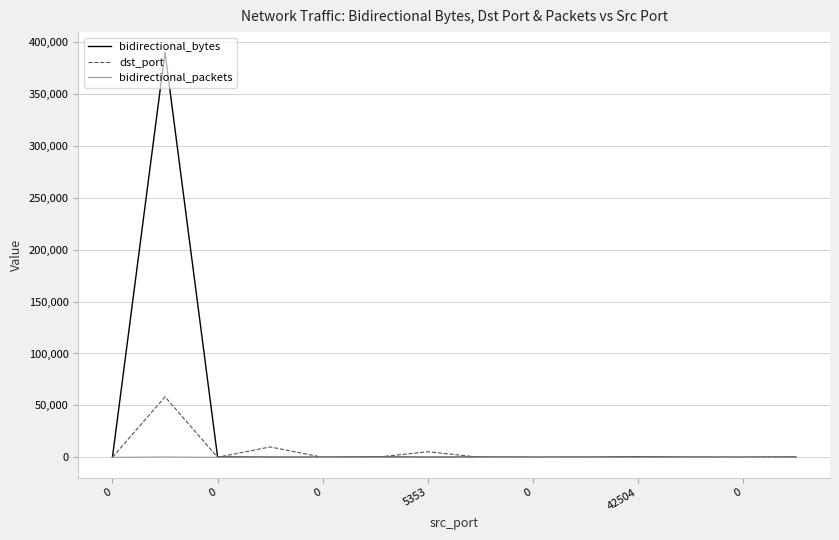

Which series has the widest spread of values?

bidirectional_bytes